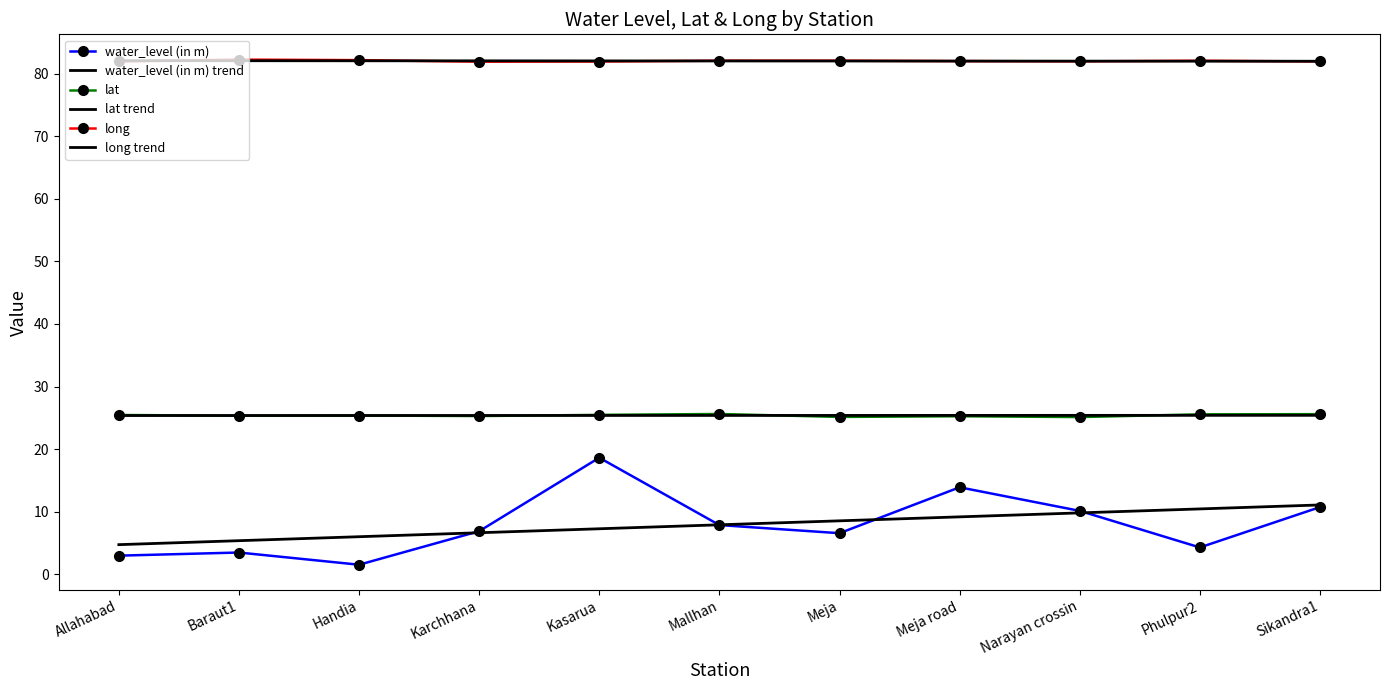

How many times do lat and lat trend cross each other?

4